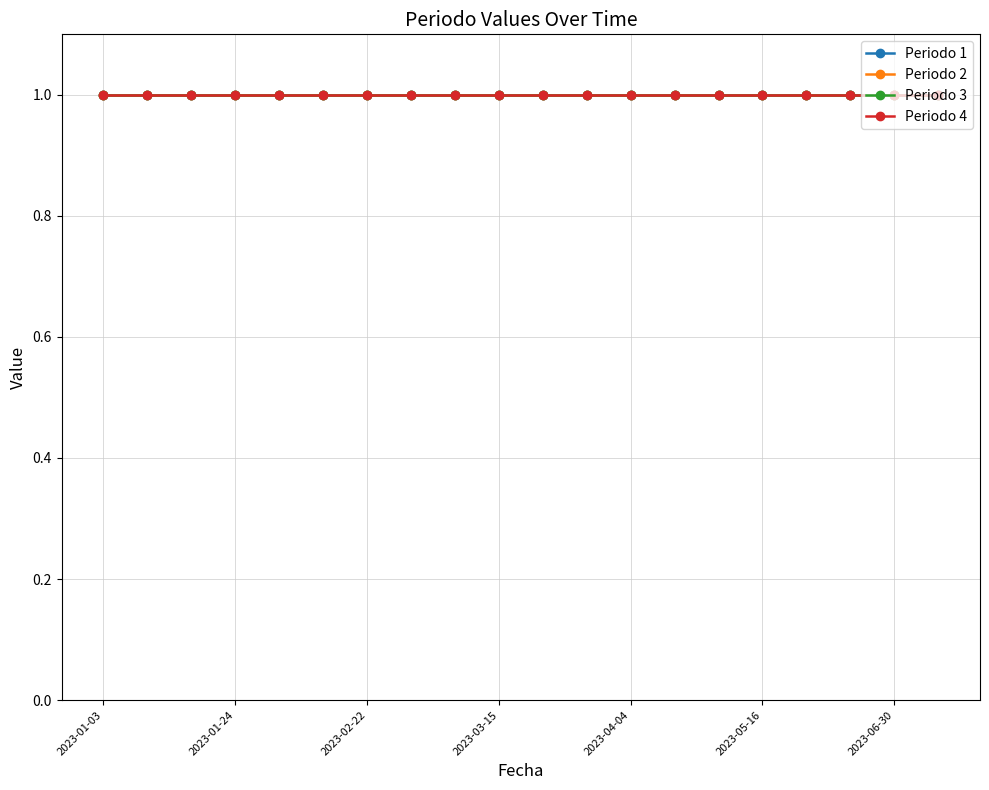

What is the average value of the Periodo 2 series?

1